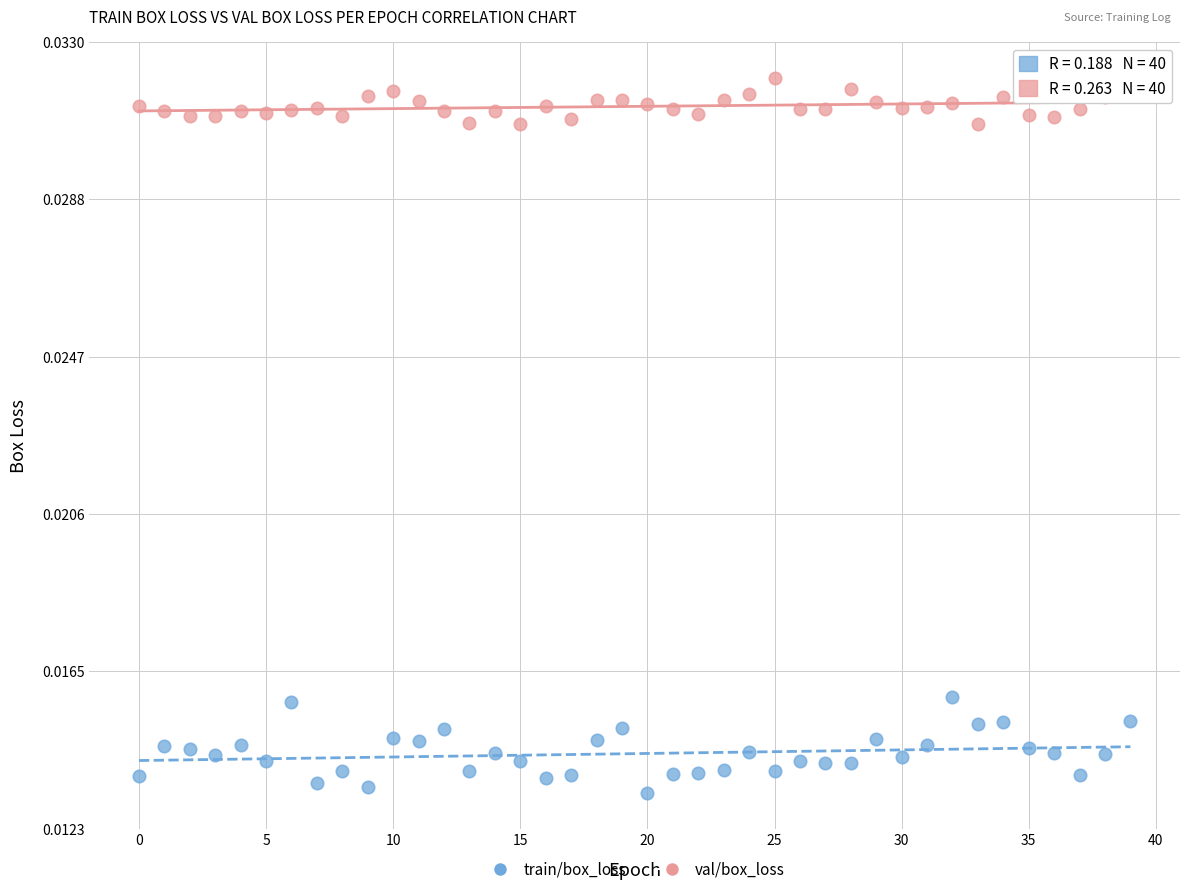

Which series contains the highest Y value?

val/box_loss